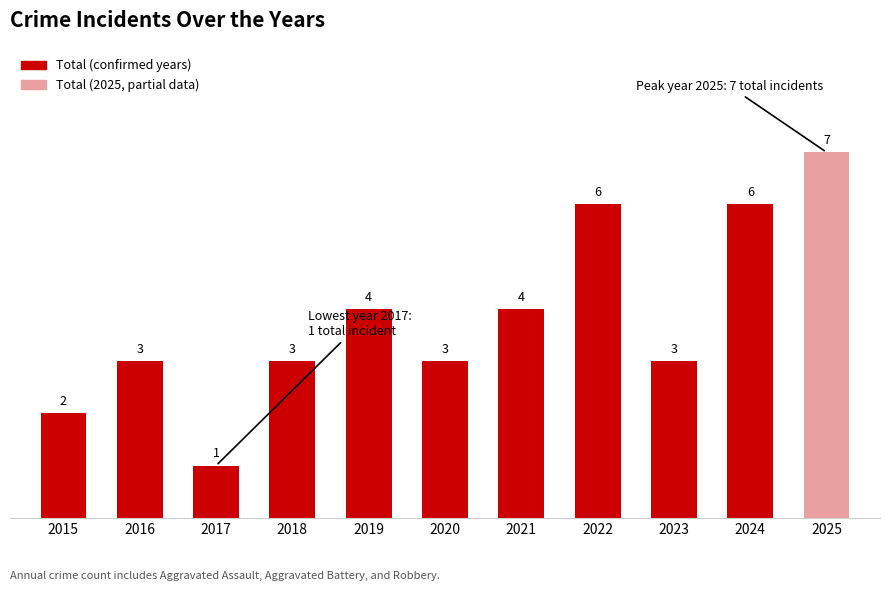

Reading left to right, what are all the values shown in this chart?

2015=2	2016=3	2017=1	2018=3	2019=4	2020=3	2021=4	2022=6	2023=3	2024=6	2025=7